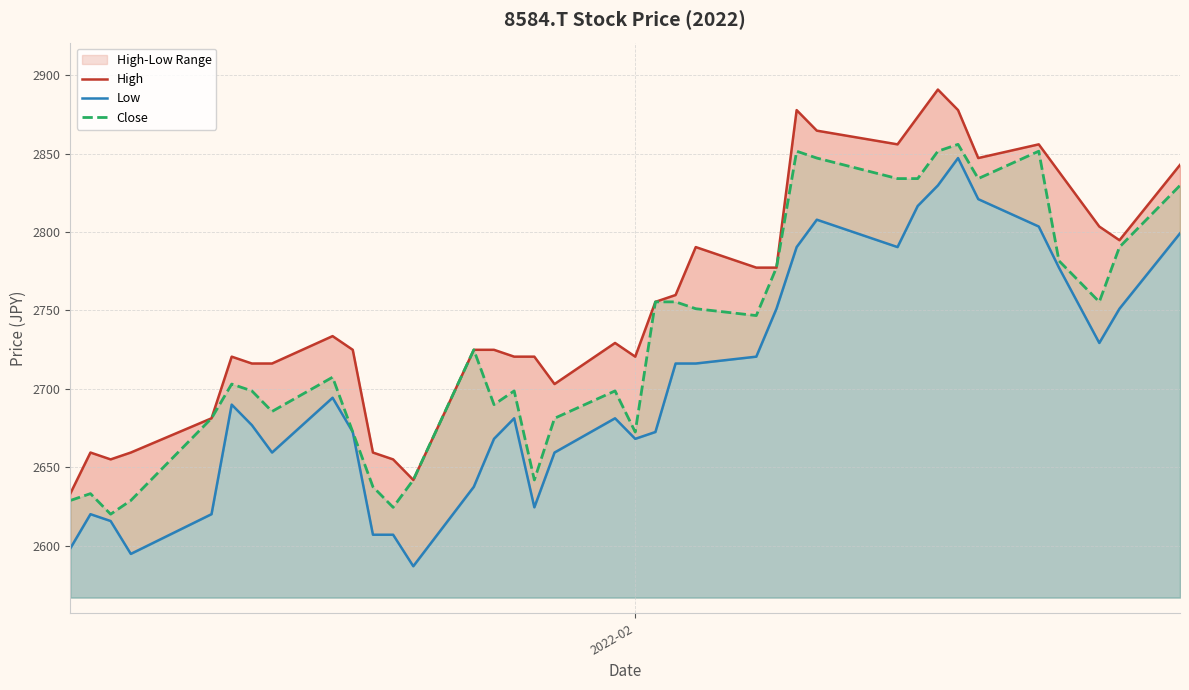

How many lines are shown in the chart?

3